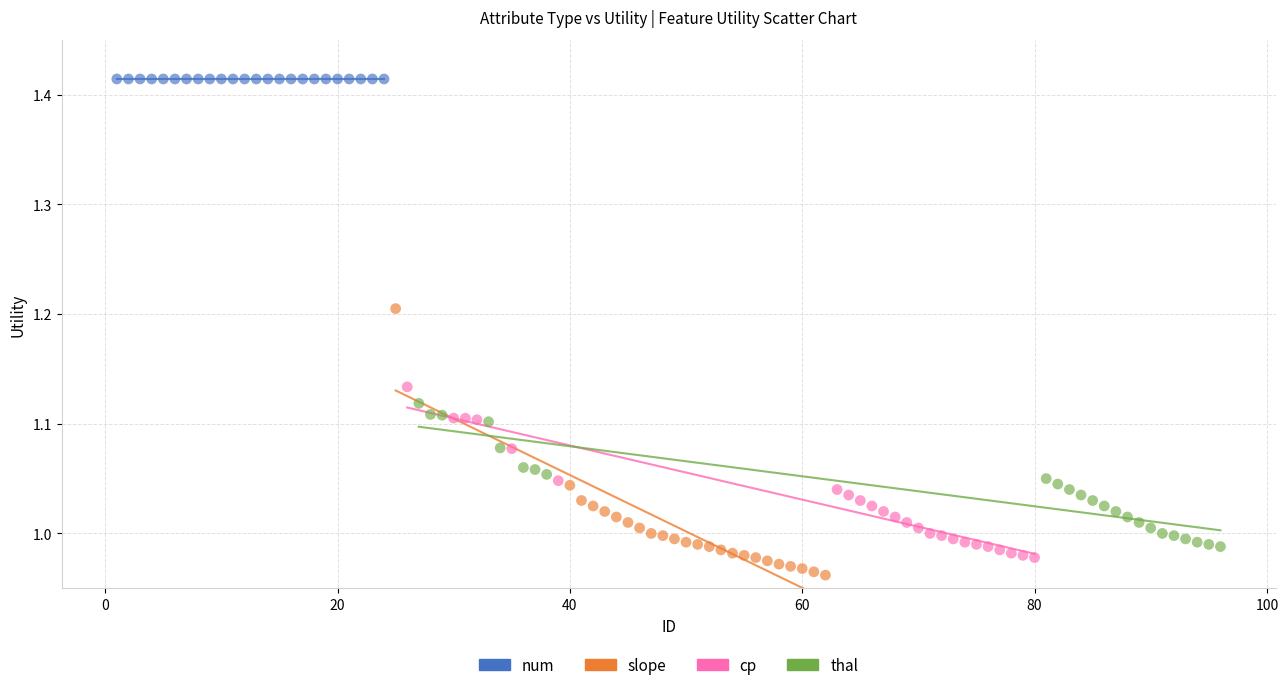

Which series contains the highest Y value?

num